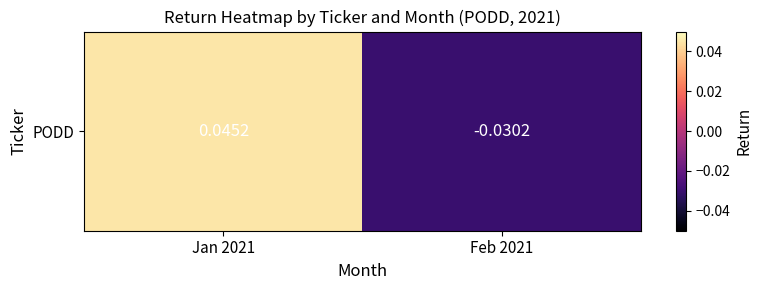

How many values are below 0?

1